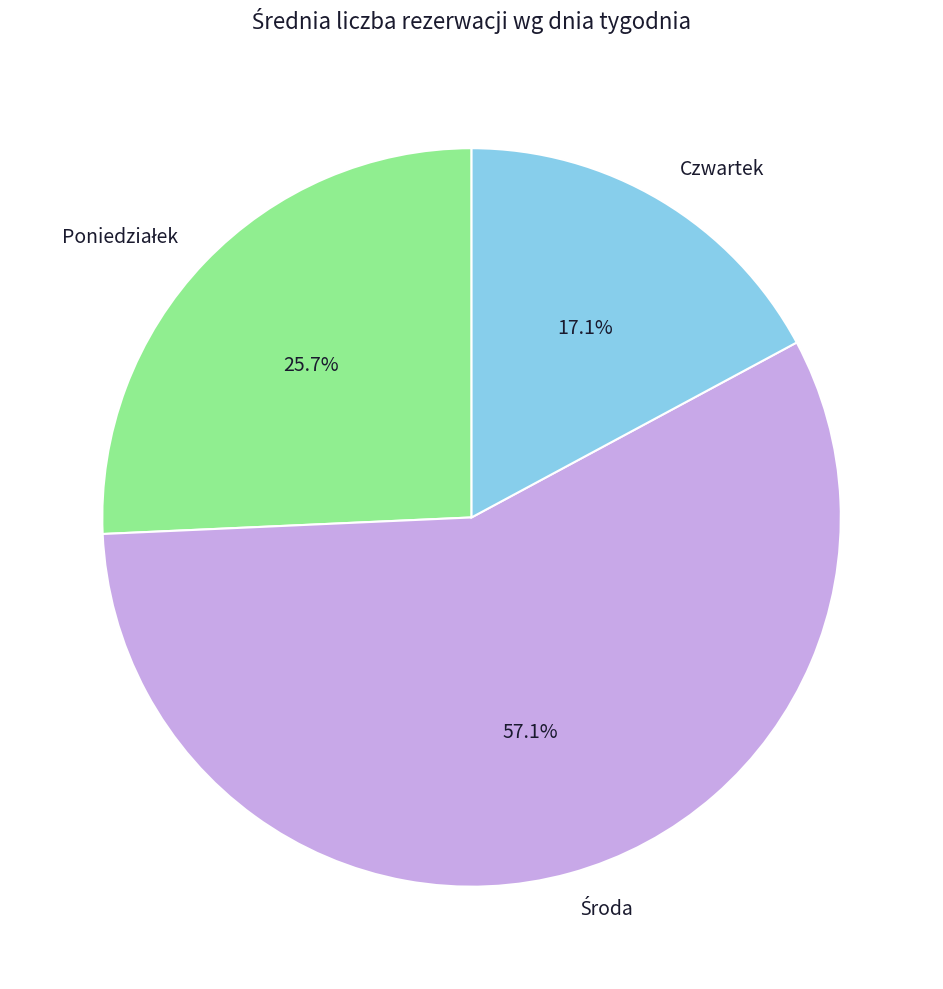

What percentage is NOT represented by Czwartek?

82.9%